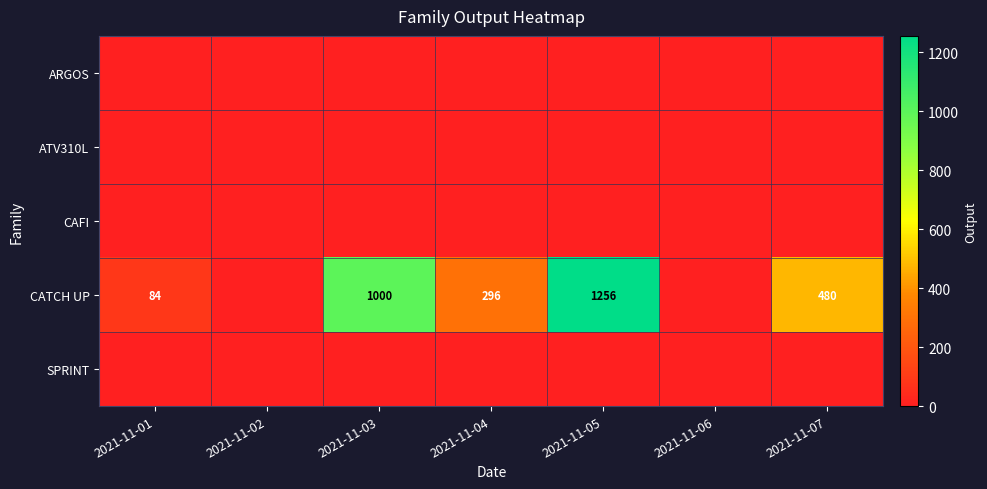

At which category is the sum across all series the highest?

2021-11-05